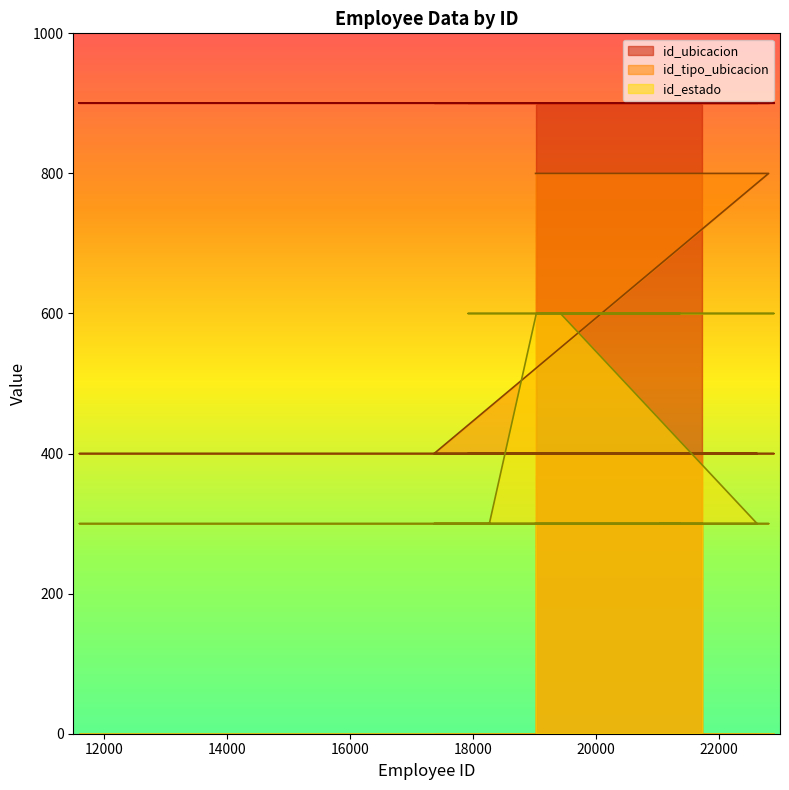

List the series in order of their peak value, highest first.

id_ubicacion, id_tipo_ubicacion, id_estado